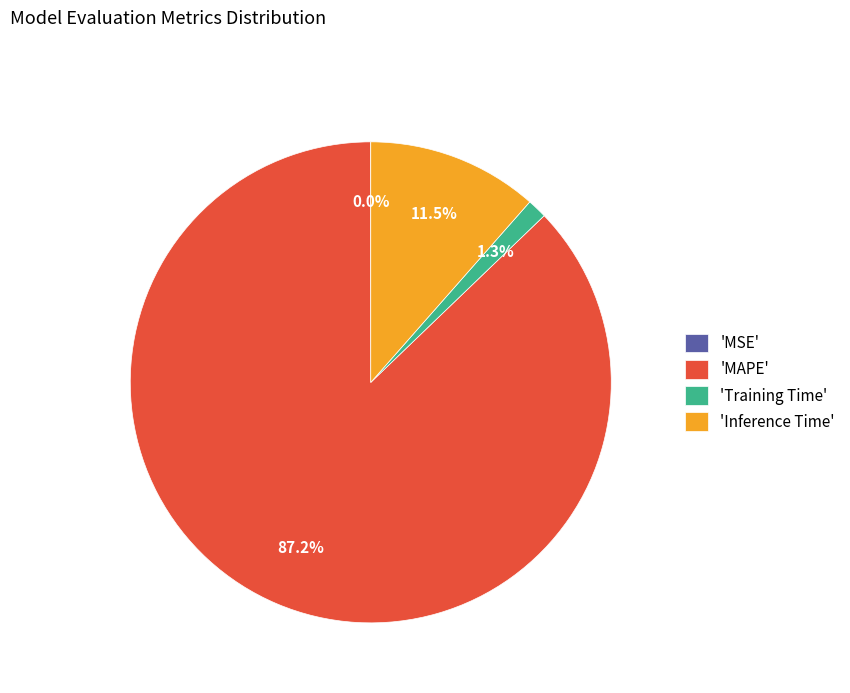

What is the largest slice in the pie chart?

'MAPE'